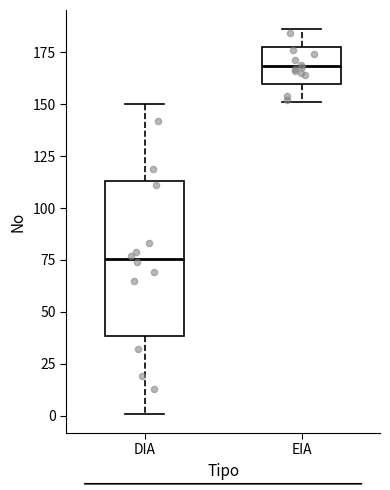

Which box's median line is the lowest?

DIA